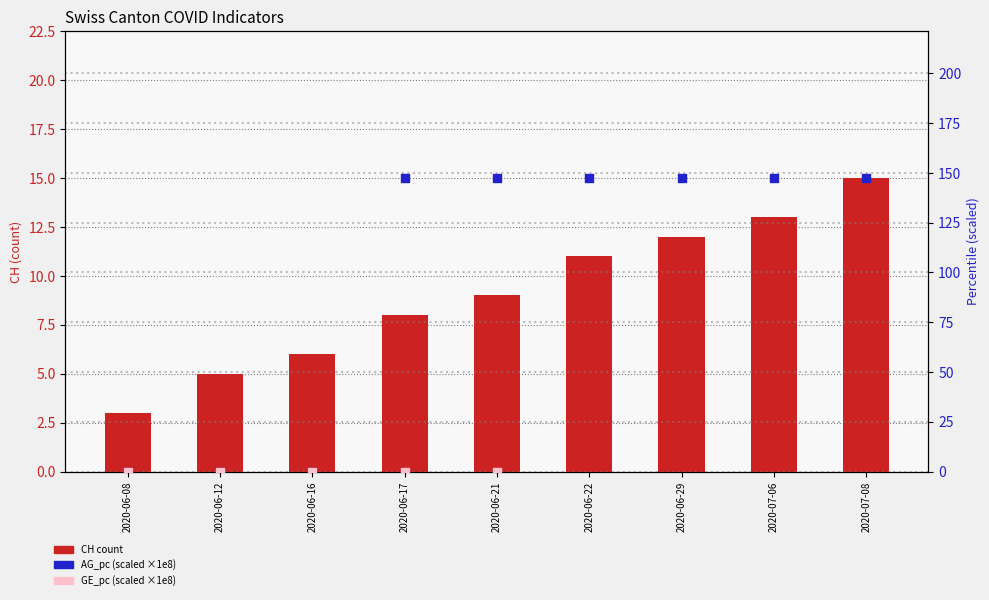

Is the value of GE_pc (scaled) at 2020-06-29 greater than the value of CH count at 2020-06-21?

Yes